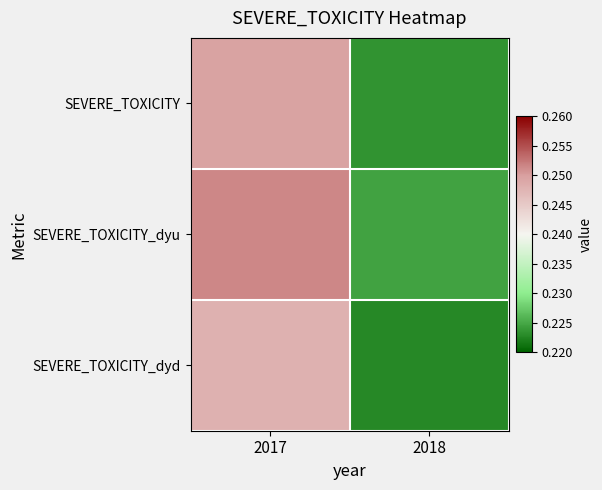

Between 2018 and 2017, which is larger?

2017